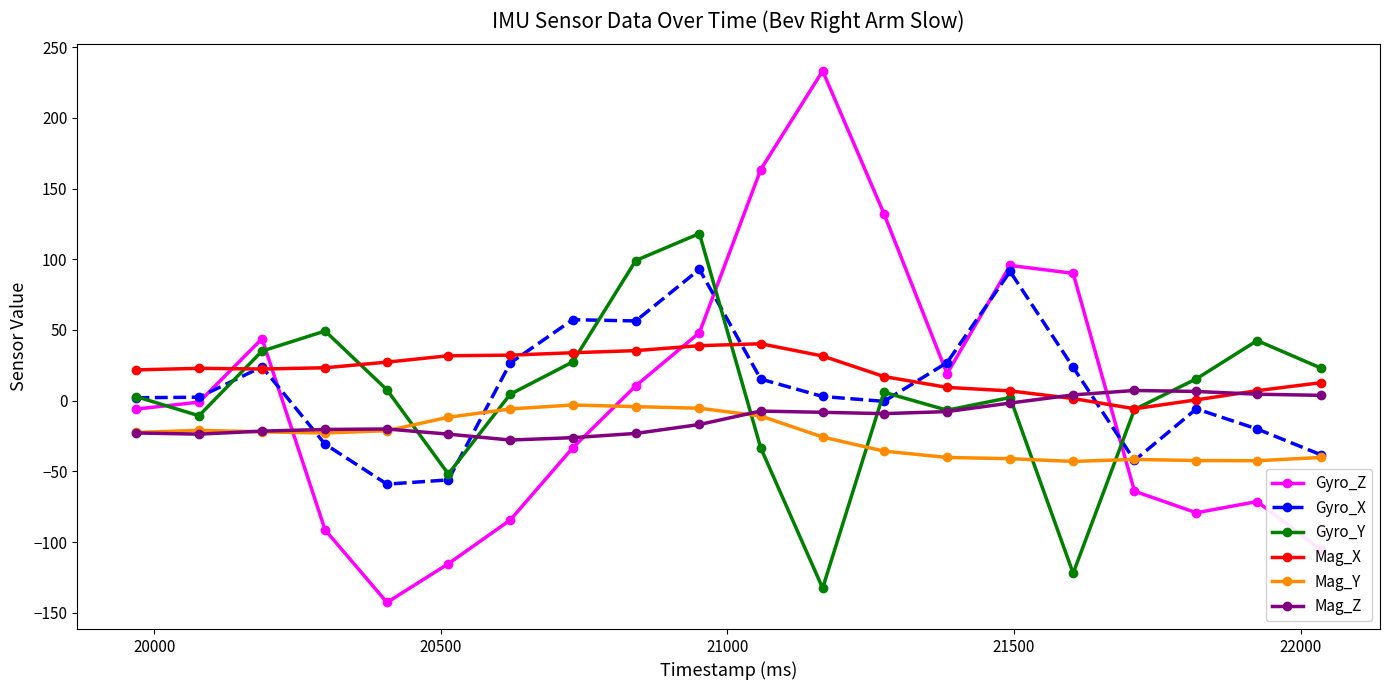

How many categories are shown in the chart?

20